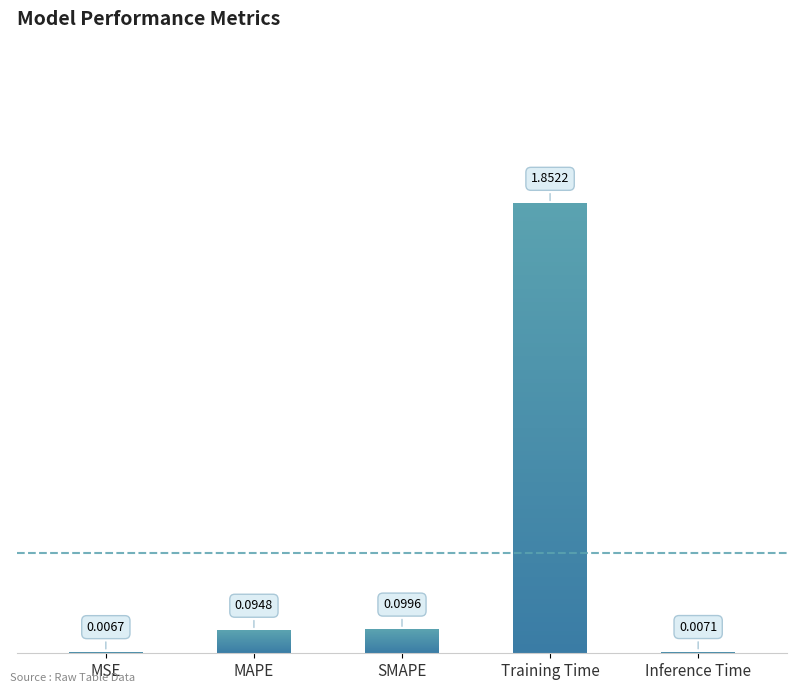

Does the chart contain any negative values?

No